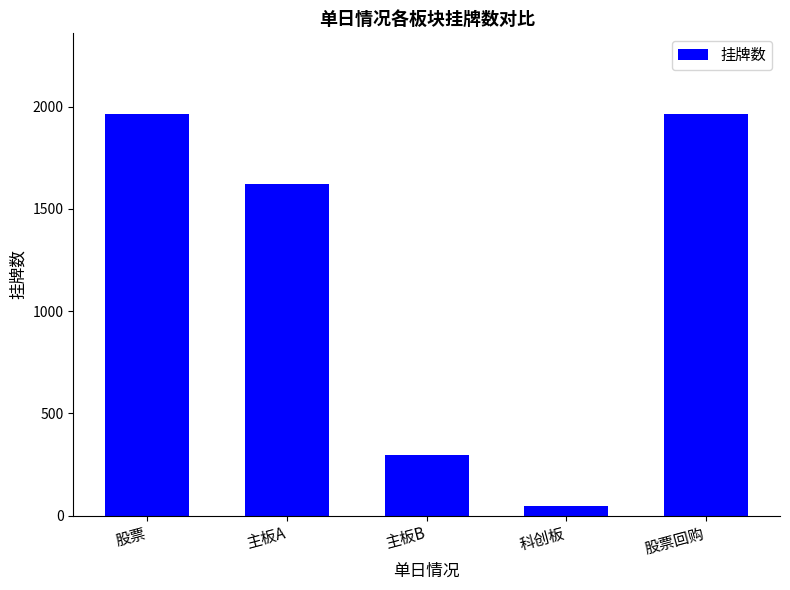

What is the difference between the second highest and minimum values?

1917